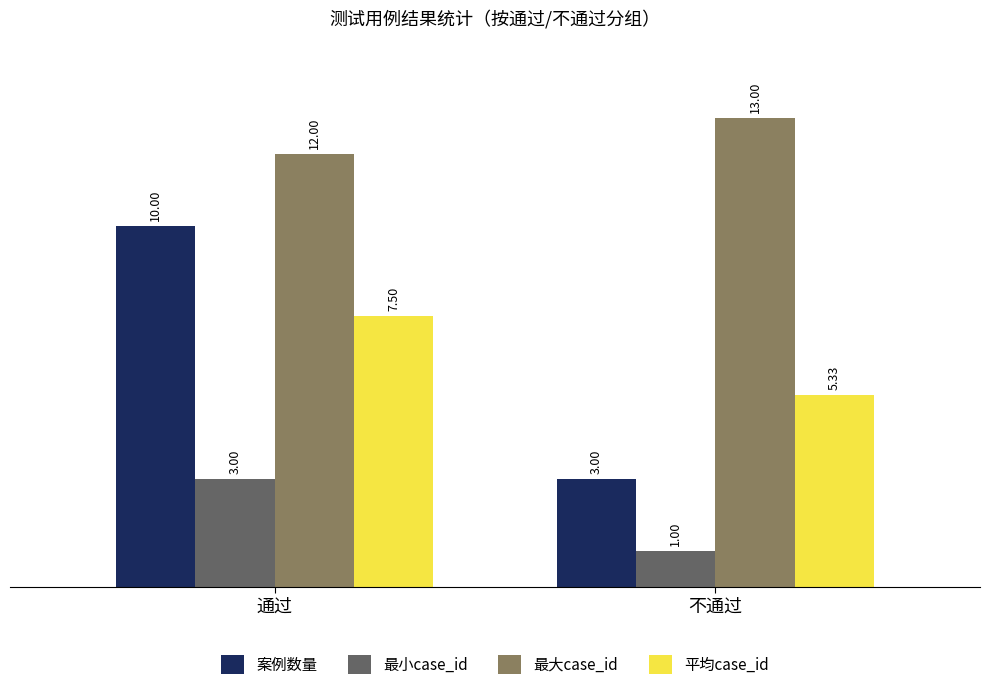

What is the sum of the 平均case_id values at 不通过 and 通过?

12.8